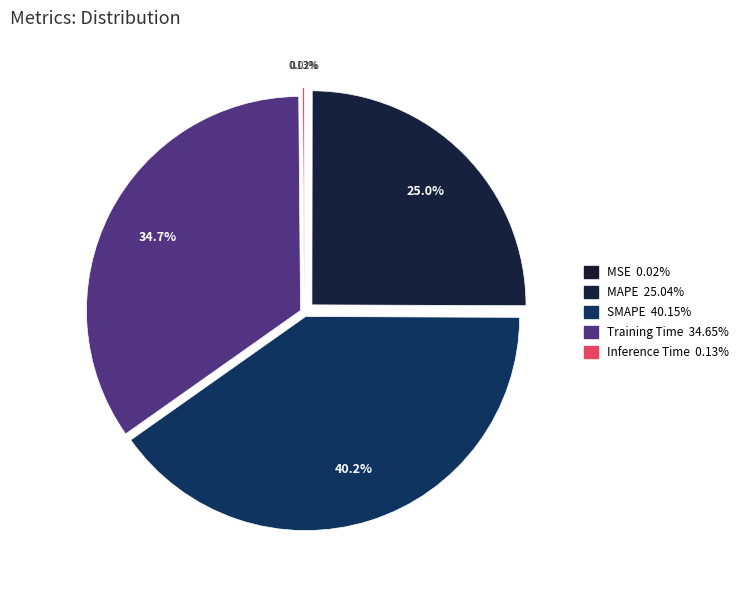

Which slice is the largest?

SMAPE